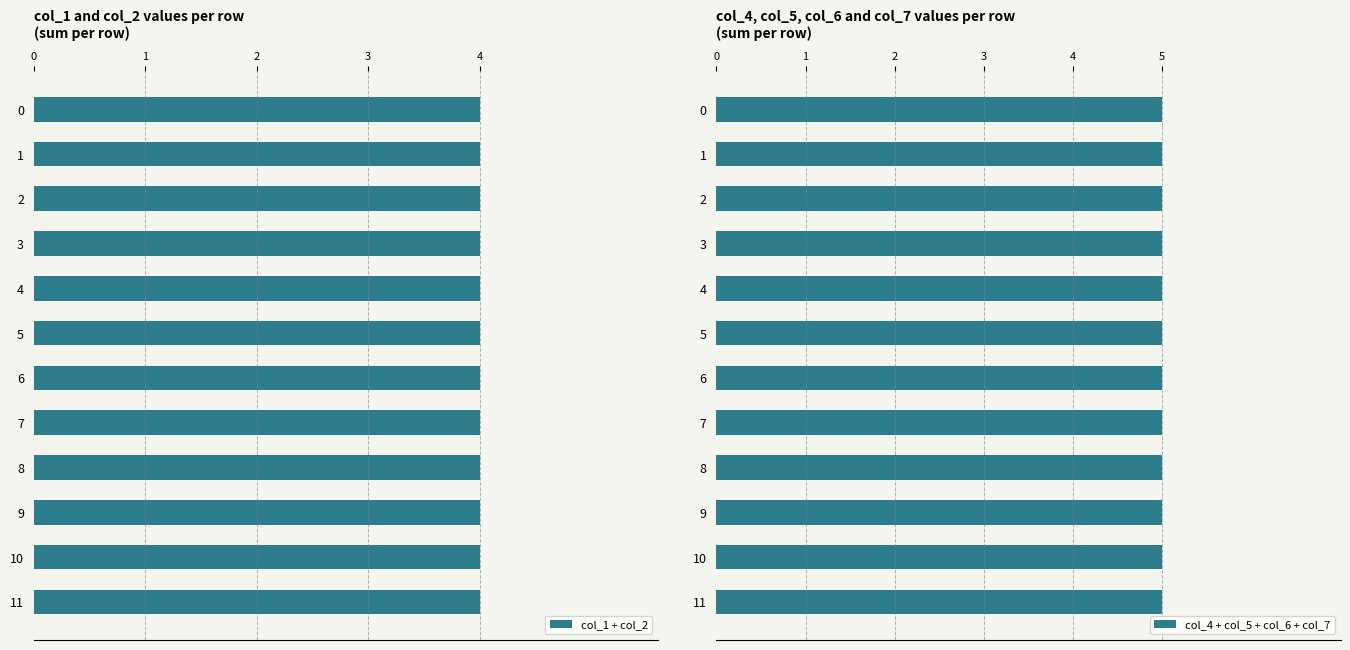

What is the lowest value of the col_7 series?

2